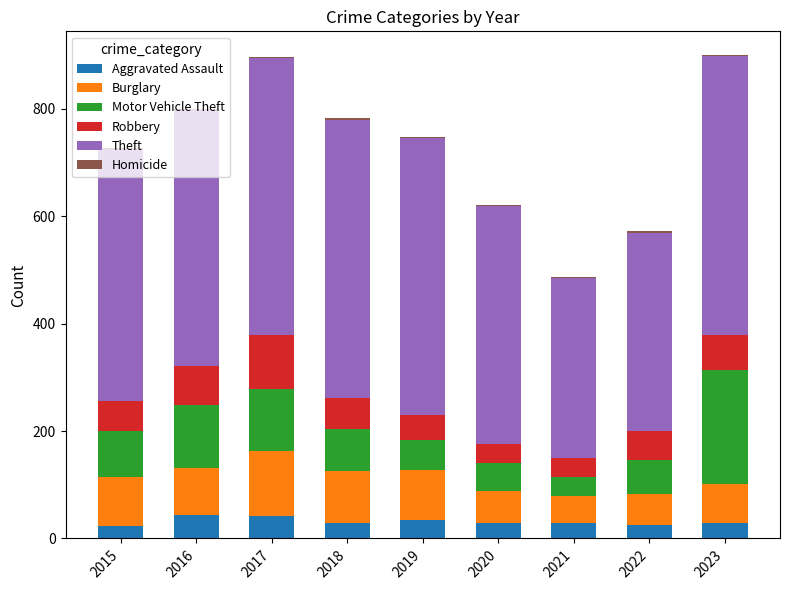

Count the number of data series in this chart.

6